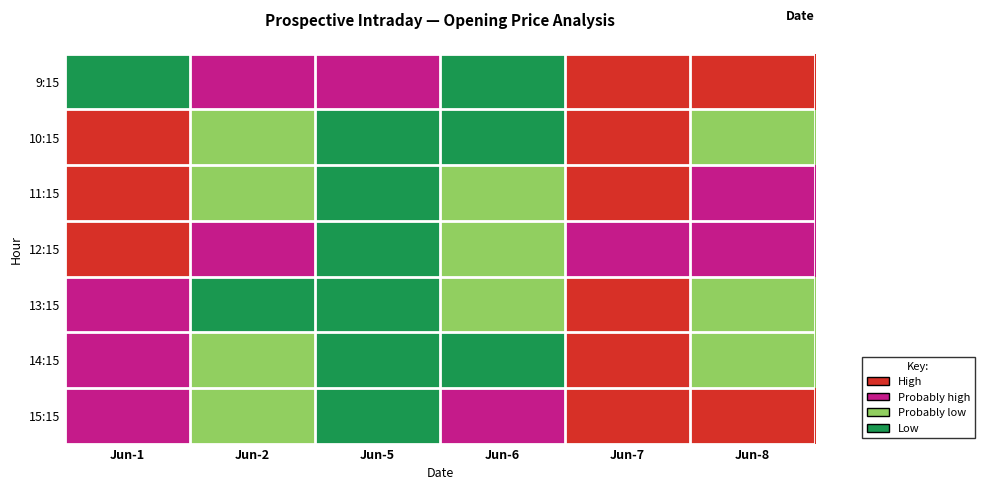

Between Jun-7 and Jun-5, which is larger?

Jun-5